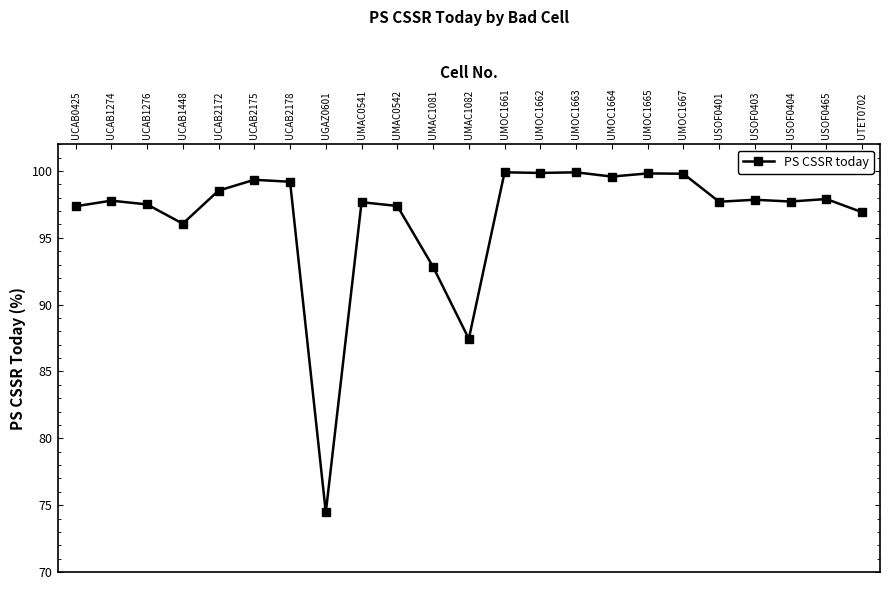

The chart shows a value of 99.9 at UMOC1662. True or false?

True